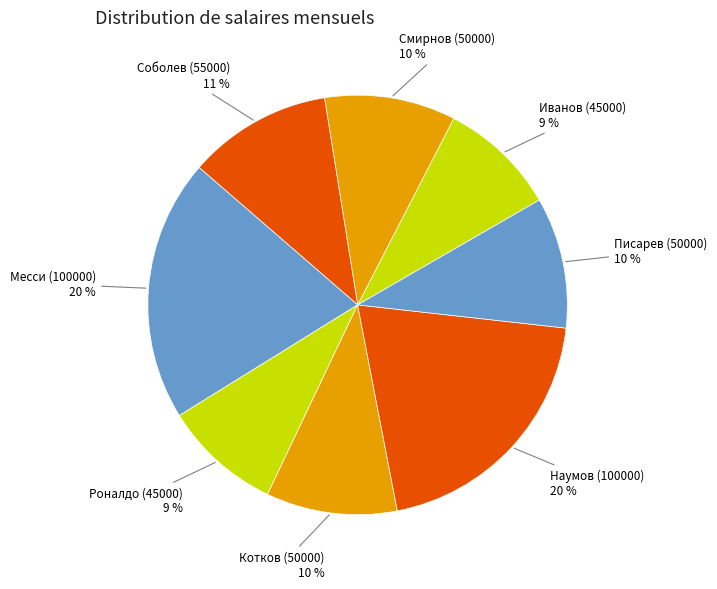

Which has a higher value, Писарев (50000) or Роналдо (45000)?

Писарев (50000)